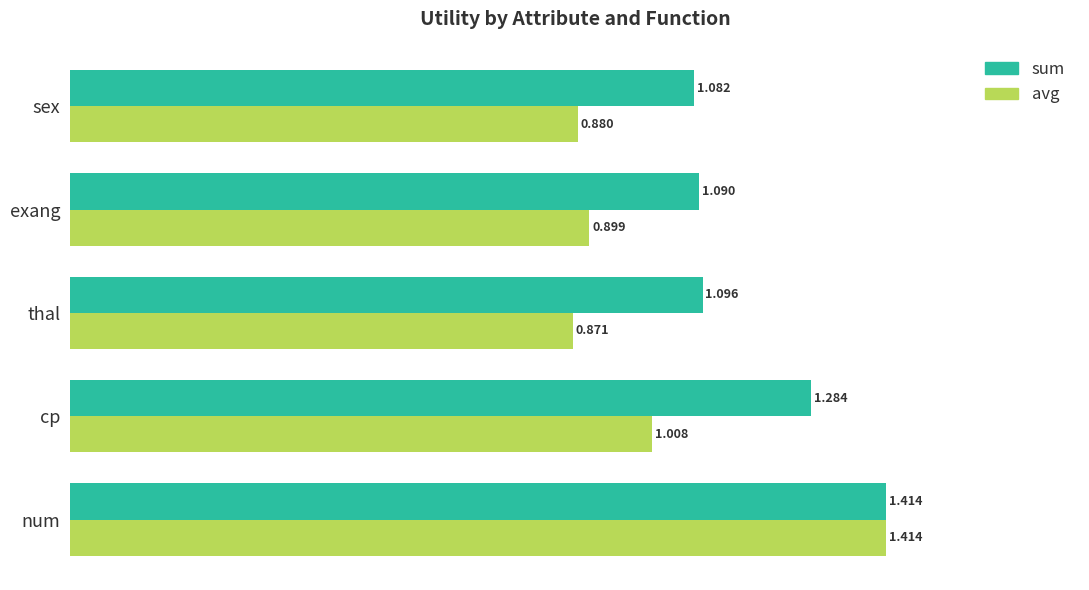

At thal, list the series in order from smallest to largest.

avg, sum